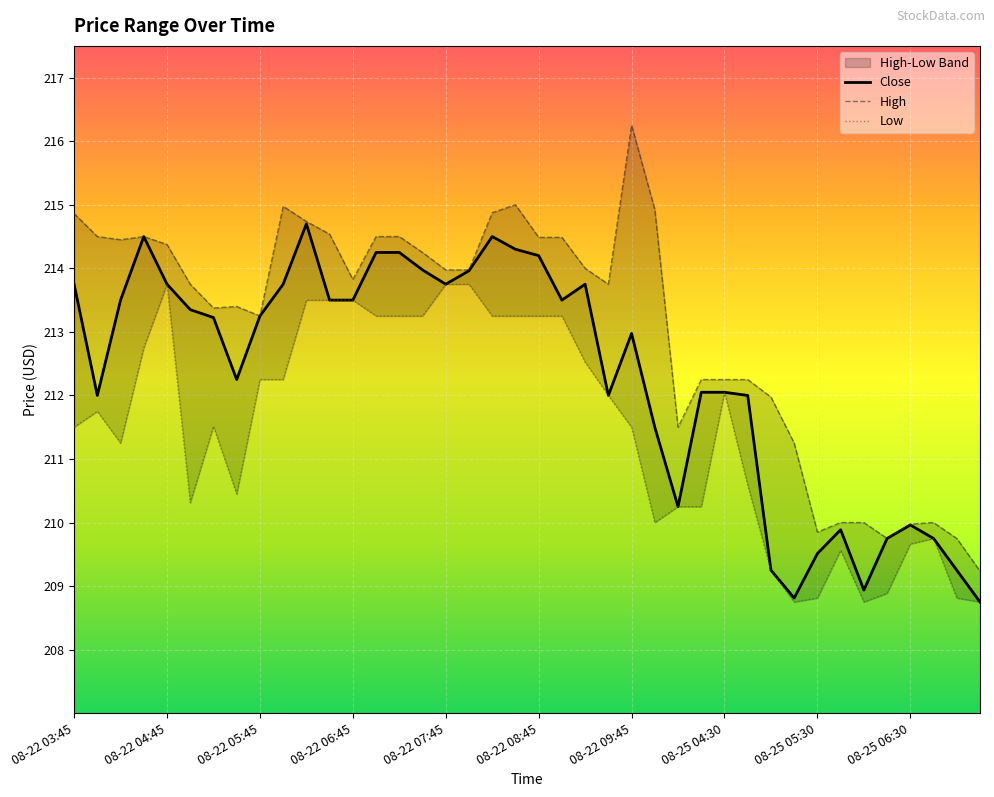

Does the chart display data point markers on the line(s)?

No